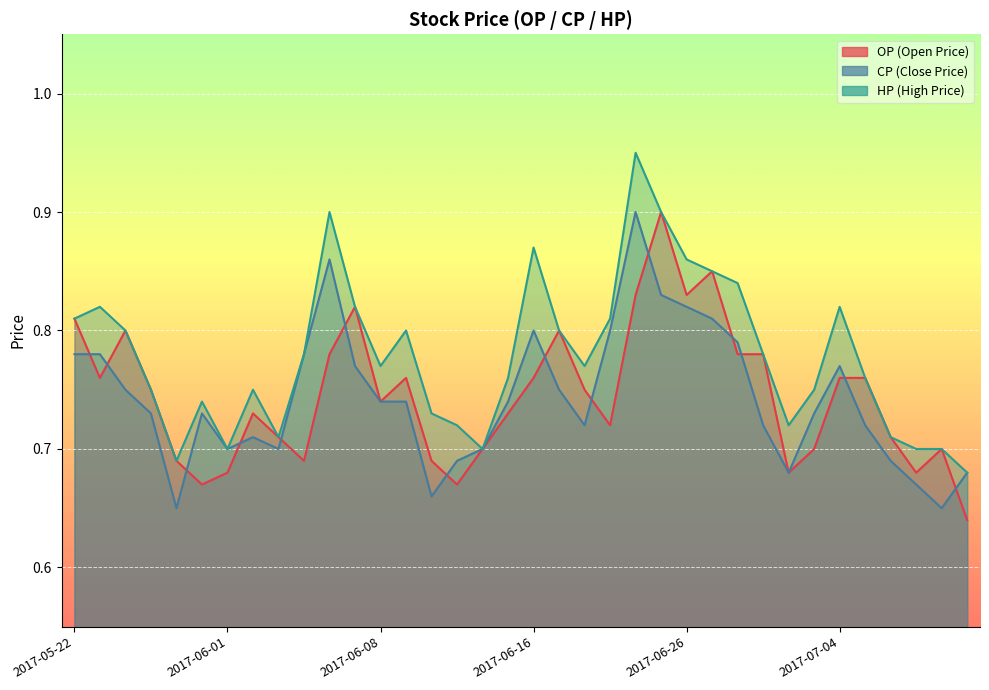

Is the value of HP at 2017-06-13 greater than the value of CP at 2017-06-03?

Yes